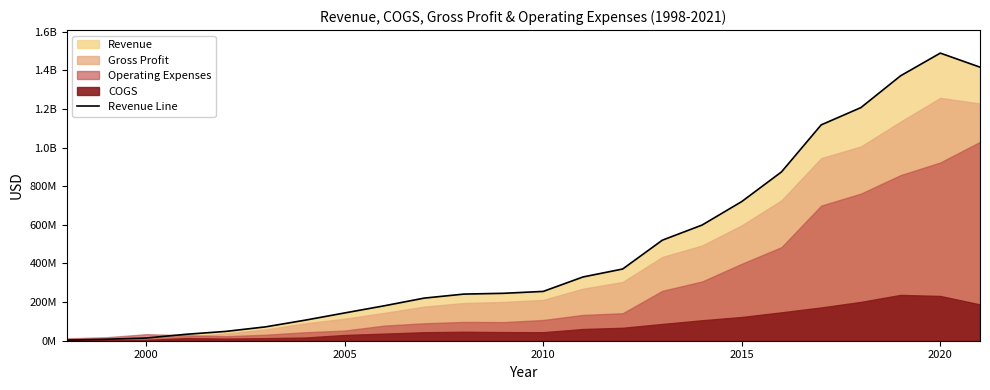

How many interior local peaks (higher than both neighbors) does the data have?

1